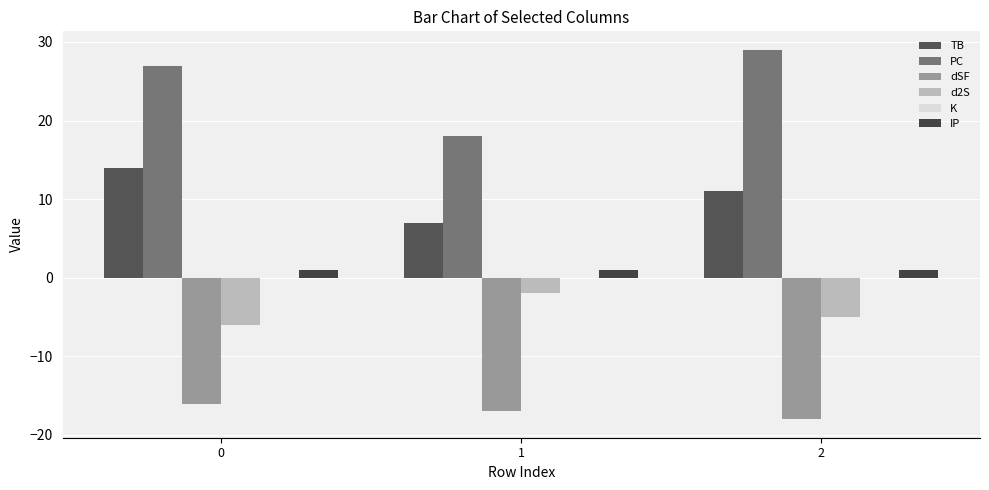

How many groups of bars are there?

3